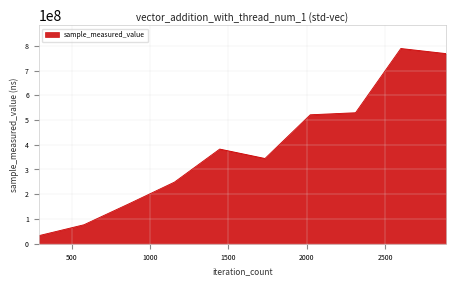

Does the chart display data point markers on the line(s)?

No